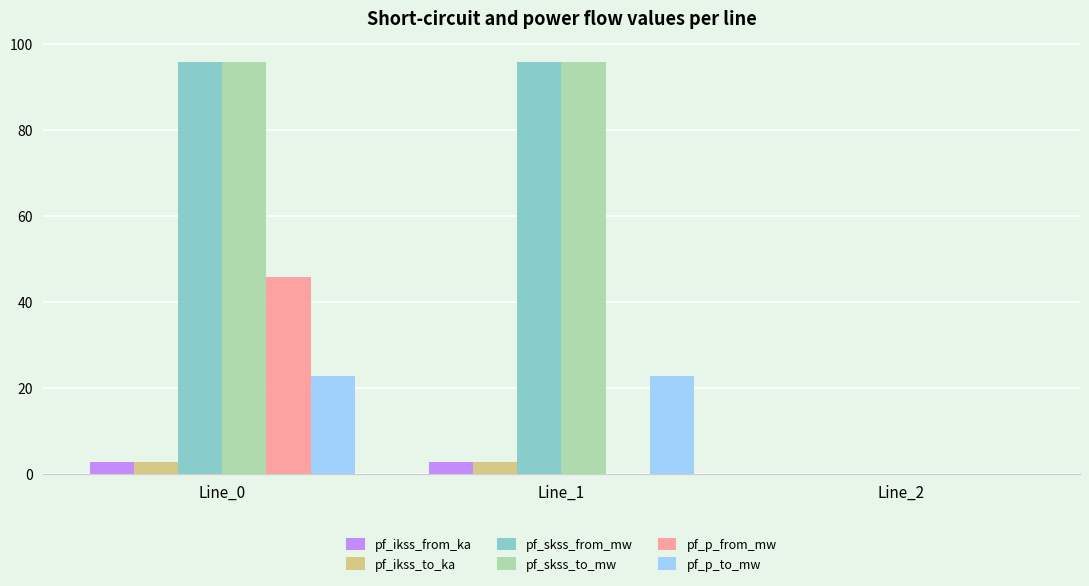

Is the value of pf_skss_from_mw at Line_1 greater than the value of pf_p_from_mw at Line_0?

Yes